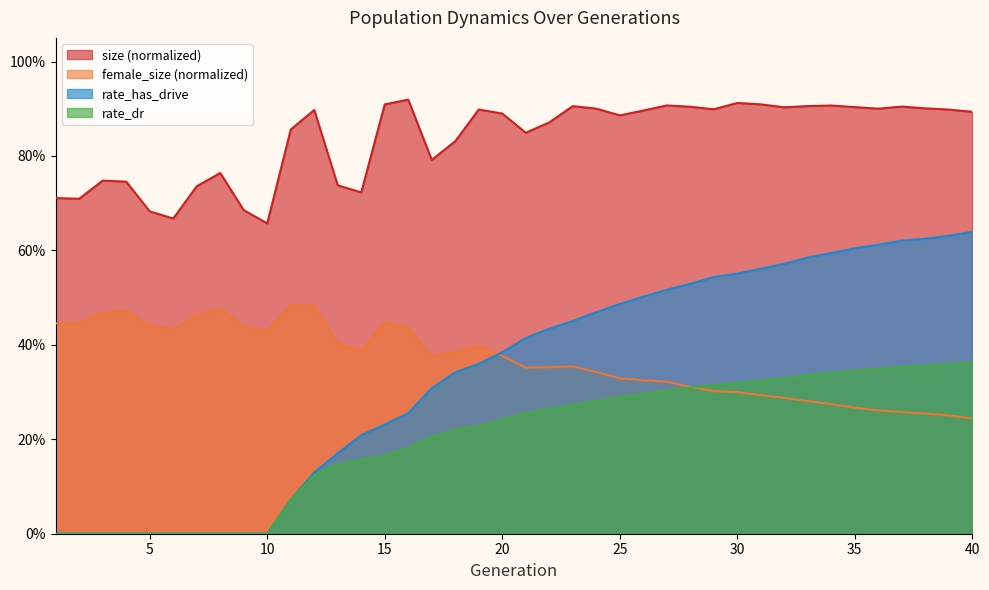

Reading right to left, transcribe all the data shown in this chart.

size: 40=0.9	39=0.9	38=0.9	37=0.9	36=0.9	35=0.9	34=0.9	33=0.9	32=0.9	31=0.9	30=0.9	29=0.9	28=0.9	27=0.9	26=0.9	25=0.9	24=0.9	23=0.9	22=0.9	21=0.8	20=0.9	19=0.9	18=0.8	17=0.8	16=0.9	15=0.9	14=0.7	13=0.7	12=0.9	11=0.9	10=0.7	9=0.7	8=0.8	7=0.7	6=0.7	5=0.7	4=0.7	3=0.7	2=0.7	1=0.7
female_size: 40=0.2	39=0.3	38=0.3	37=0.3	36=0.3	35=0.3	34=0.3	33=0.3	32=0.3	31=0.3	30=0.3	29=0.3	28=0.3	27=0.3	26=0.3	25=0.3	24=0.3	23=0.4	22=0.4	21=0.4	20=0.4	19=0.4	18=0.4	17=0.4	16=0.4	15=0.4	14=0.4	13=0.4	12=0.5	11=0.5	10=0.4	9=0.4	8=0.5	7=0.5	6=0.4	5=0.4	4=0.5	3=0.5	2=0.4	1=0.4
rate_dr: 40=0.4	39=0.4	38=0.4	37=0.4	36=0.3	35=0.3	34=0.3	33=0.3	32=0.3	31=0.3	30=0.3	29=0.3	28=0.3	27=0.3	26=0.3	25=0.3	24=0.3	23=0.3	22=0.3	21=0.3	20=0.2	19=0.2	18=0.2	17=0.2	16=0.2	15=0.2	14=0.2	13=0.1	12=0.1	11=0.1	10=0.0	9=0.0	8=0.0	7=0.0	6=0.0	5=0.0	4=0.0	3=0.0	2=0.0	1=0.0
rate_has_drive: 40=0.6	39=0.6	38=0.6	37=0.6	36=0.6	35=0.6	34=0.6	33=0.6	32=0.6	31=0.6	30=0.6	29=0.5	28=0.5	27=0.5	26=0.5	25=0.5	24=0.5	23=0.5	22=0.4	21=0.4	20=0.4	19=0.4	18=0.3	17=0.3	16=0.3	15=0.2	14=0.2	13=0.2	12=0.1	11=0.1	10=0.0	9=0.0	8=0.0	7=0.0	6=0.0	5=0.0	4=0.0	3=0.0	2=0.0	1=0.0